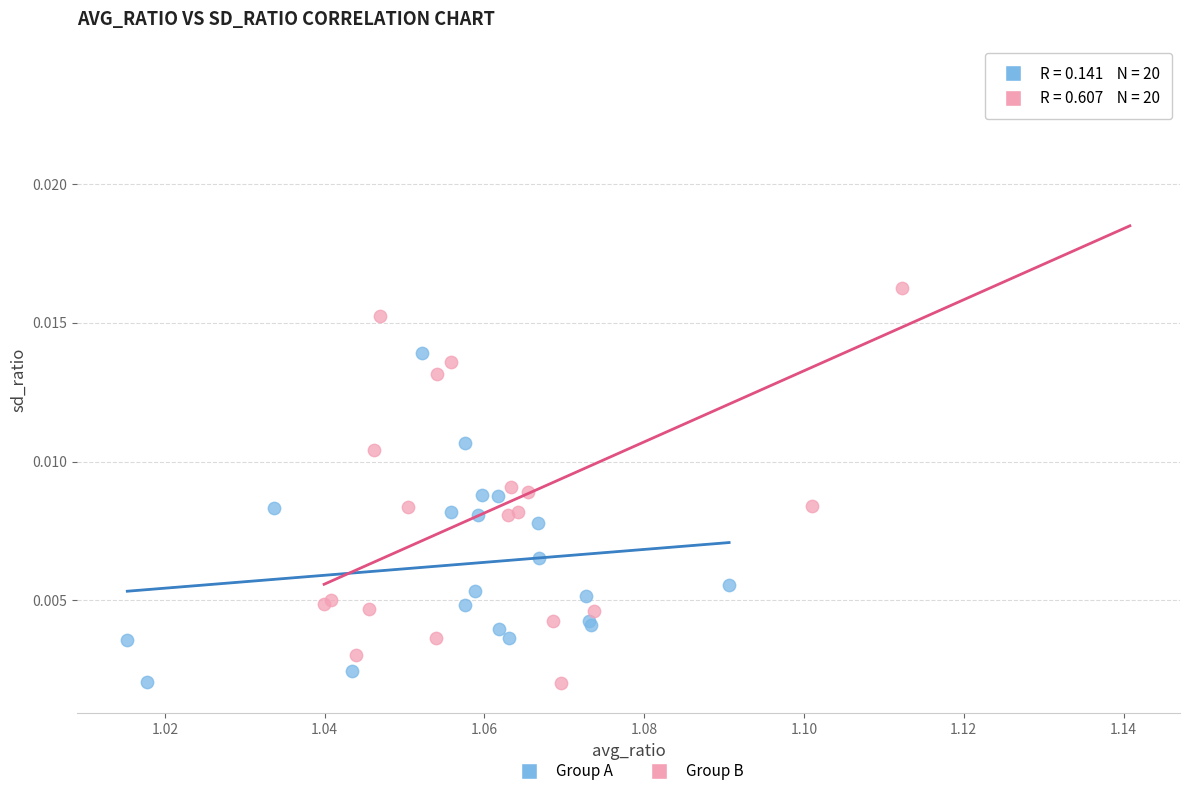

What are all the series names shown in the legend?

Group A, Group B